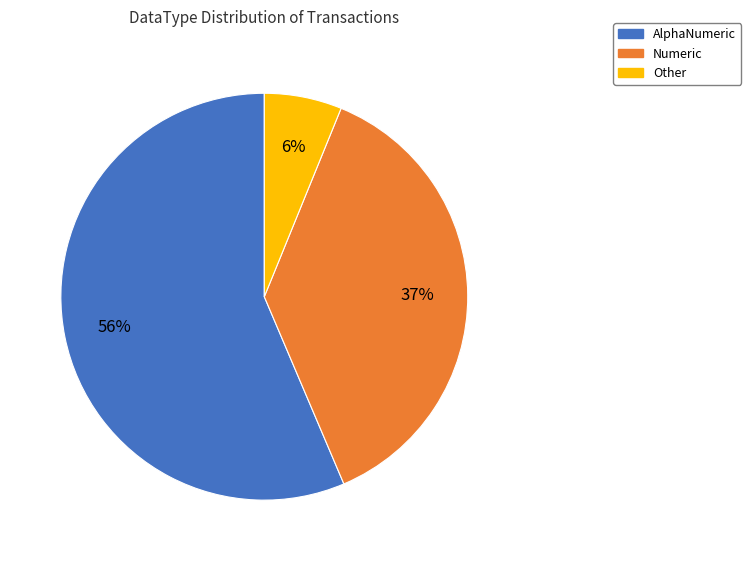

Which slice is the smallest?

Other